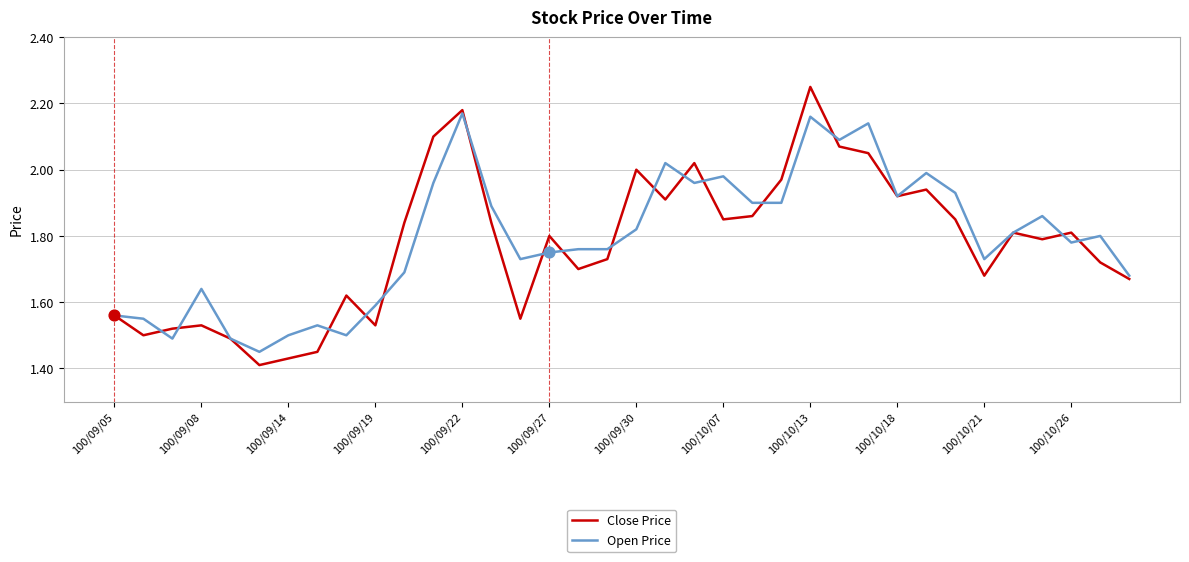

Which series has the widest spread of values?

Close Price